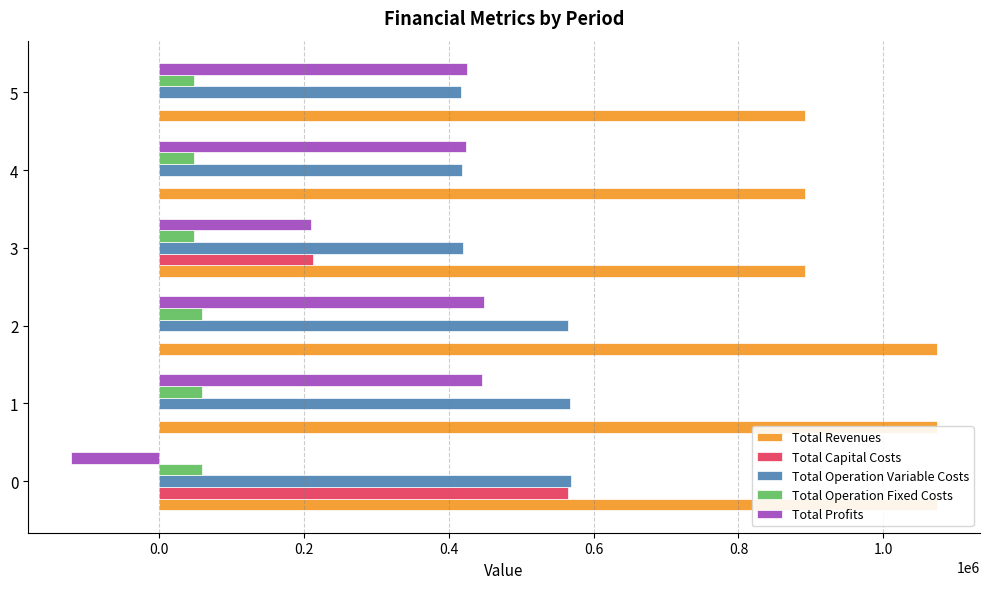

Reading left to right, what are all the values shown in this chart?

Total Revenues: 1073706.1	1073706.1	1073706.1	891595.6	891595.6	891595.6
Total Capital Costs: 565018.0	0.0	0.0	212800.0	0.0	0.0
Total Operation Variable Costs: 569292.3	567313.7	565332.5	420173.1	418522.3	416869.2
Total Operation Fixed Costs: 59969.6	59969.6	59969.6	48704.4	48704.4	48704.4
Total Profits: -120573.8	446422.8	448404.0	209918.1	424368.9	426022.0